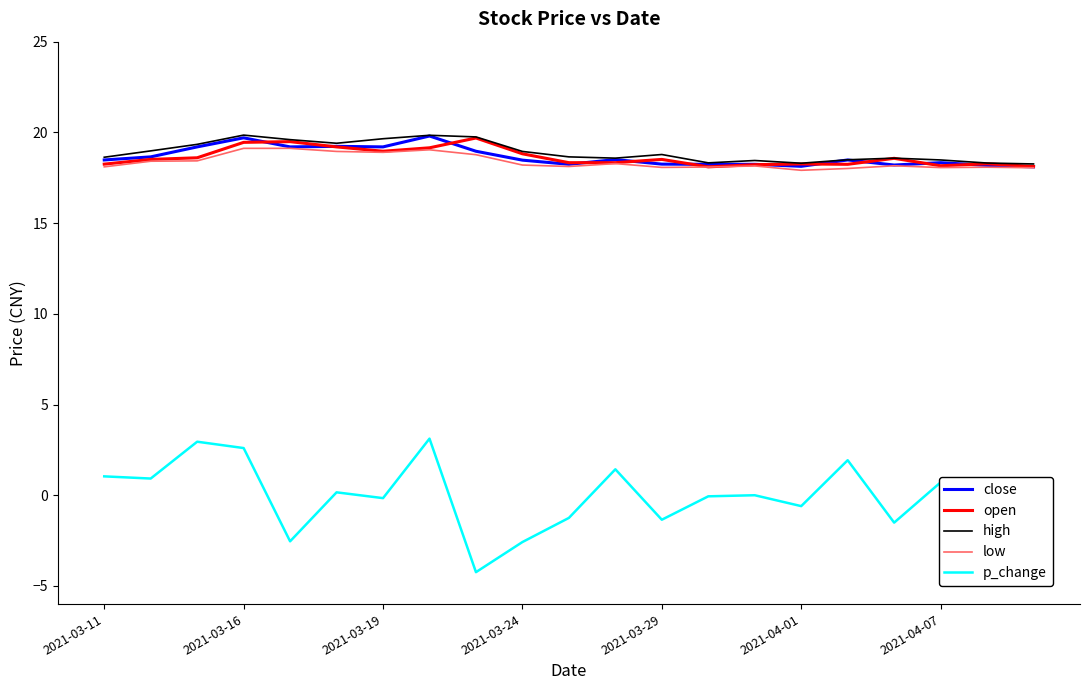

How many lines are shown in the chart?

5